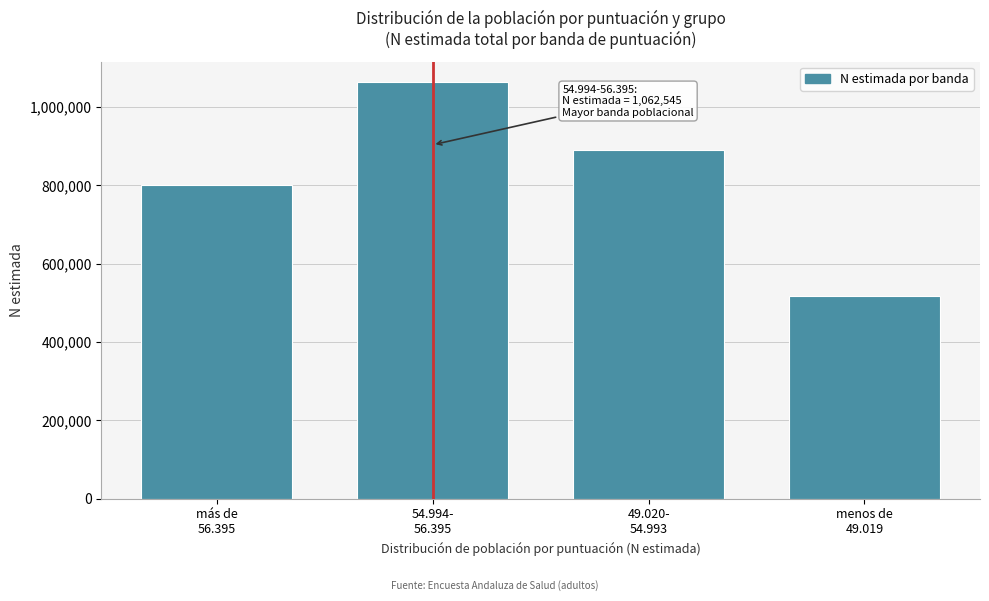

Reading left to right, transcribe all the data shown in this chart.

801225	1062545	889637	516779